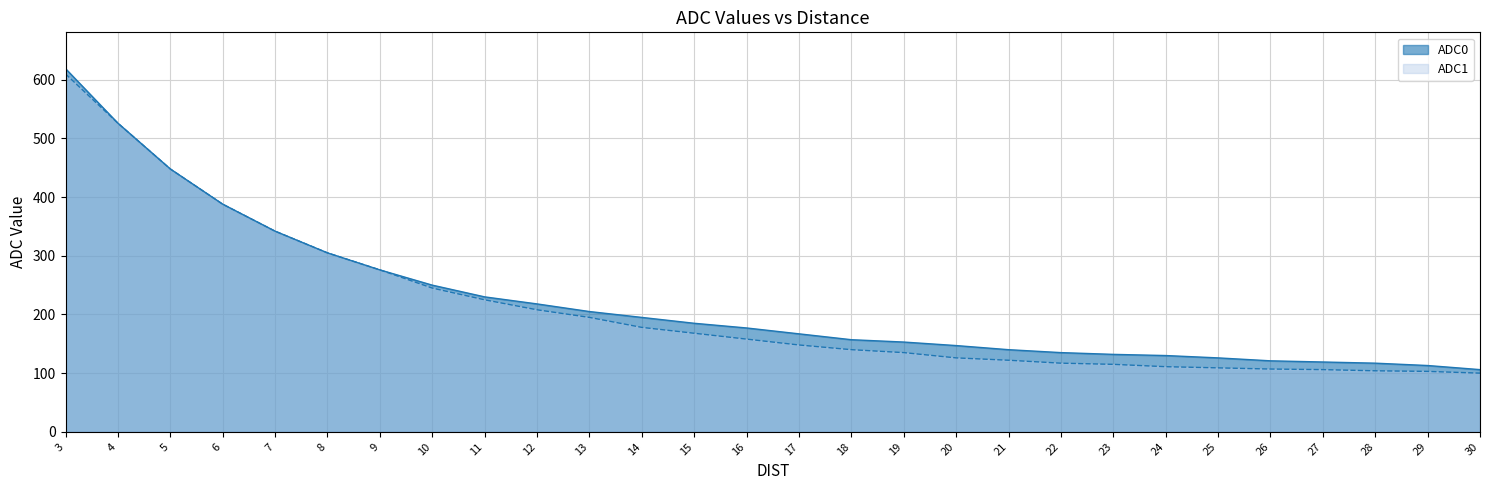

What are all the series names shown in the legend?

ADC0, ADC1